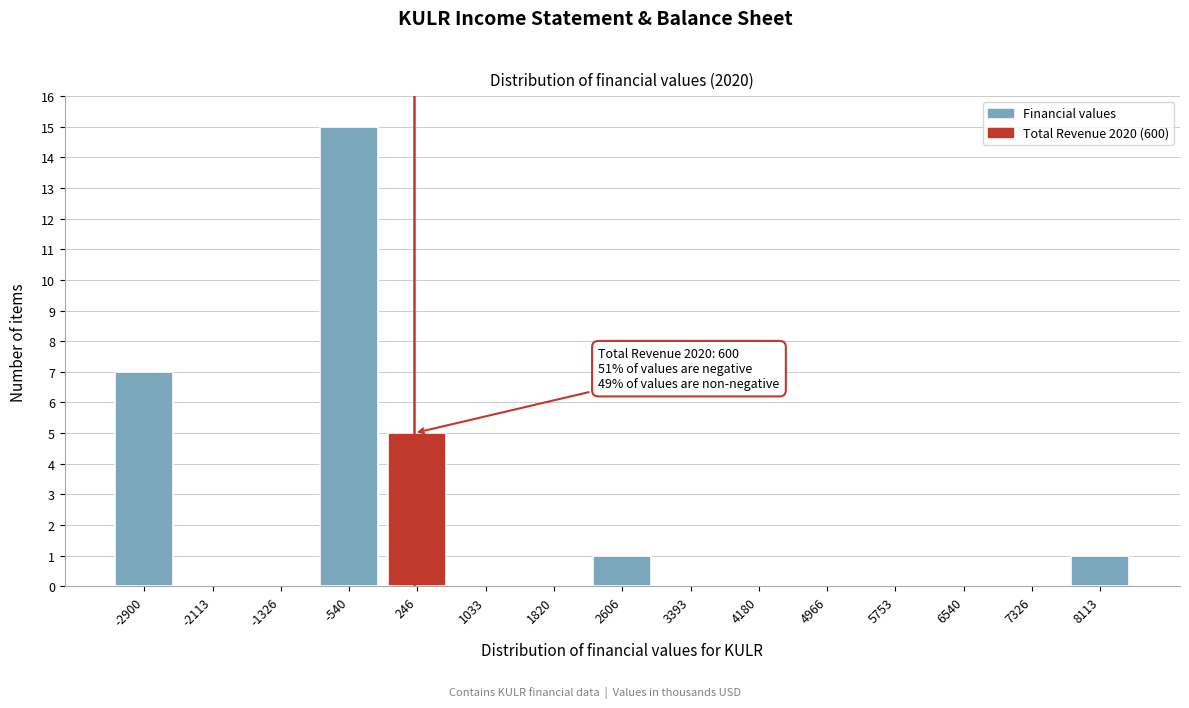

Reading left to right, list all the values displayed in this chart.

-2900=7	-2113=0	-1326=0	-540=15	246=5	1033=0	1820=0	2606=1	3393=0	4180=0	4966=0	5753=0	6540=0	7326=0	8113=1